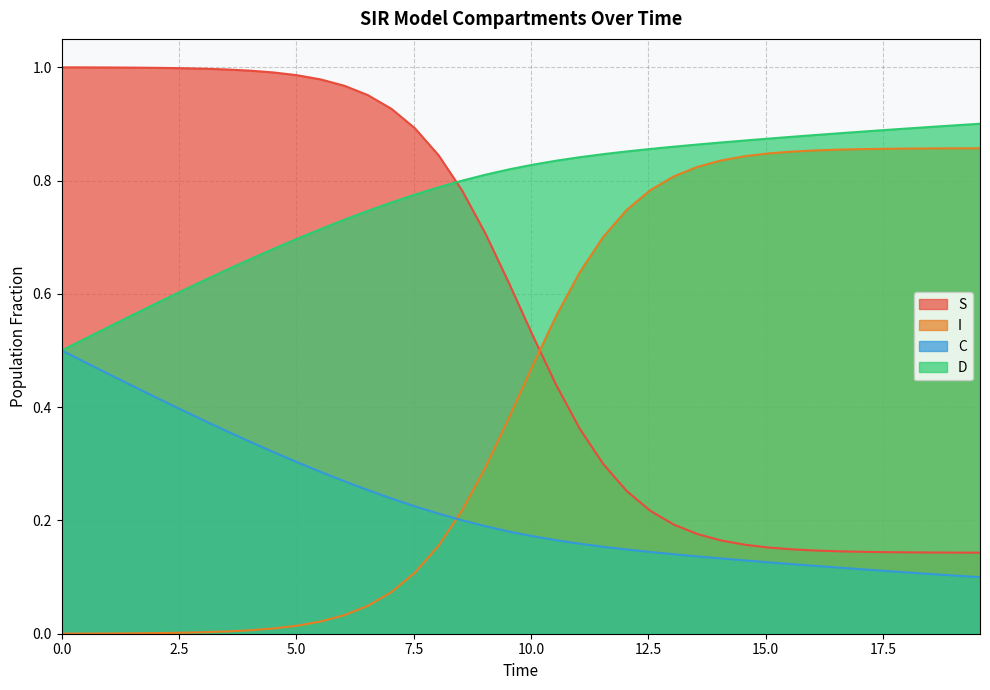

List the series in order of their overall mean, highest first.

D, S, I, C